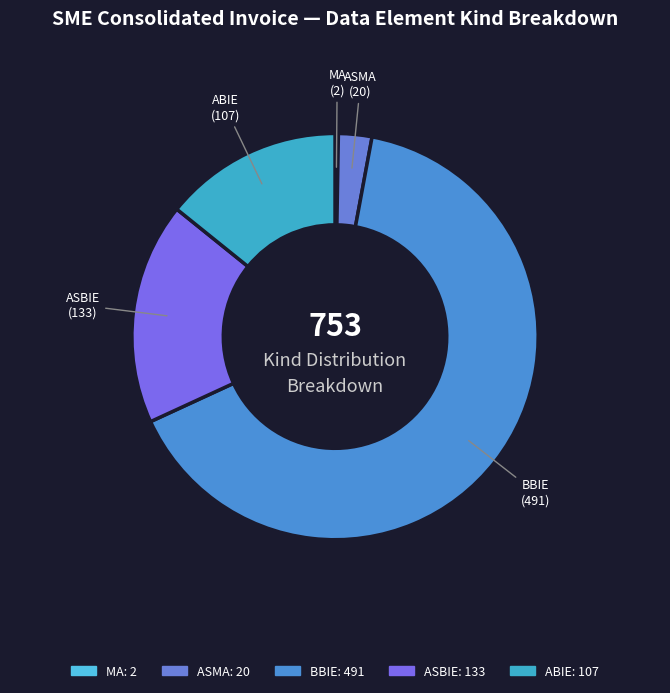

Is it true that ABIE is 8% of the pie?

False